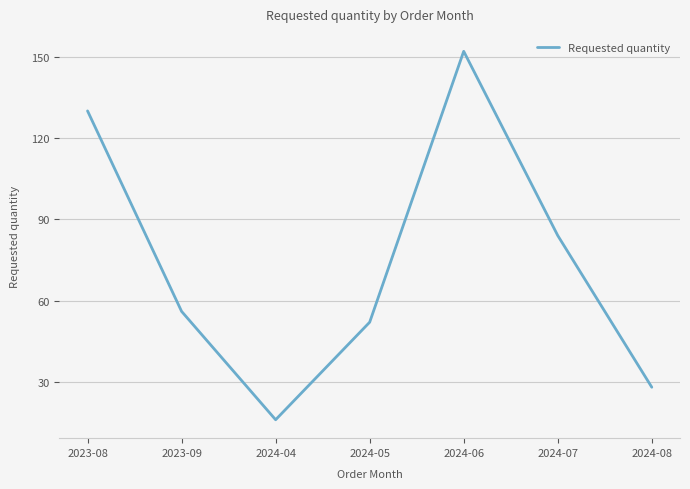

Reading left to right, list all the values displayed in this chart.

2023-08=130	2023-09=56	2024-04=16	2024-05=52	2024-06=152	2024-07=84	2024-08=28